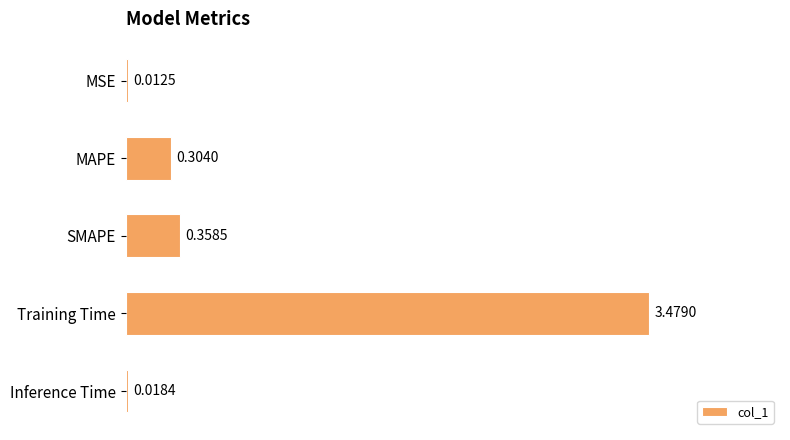

Which category has the highest value across all series?

Training Time